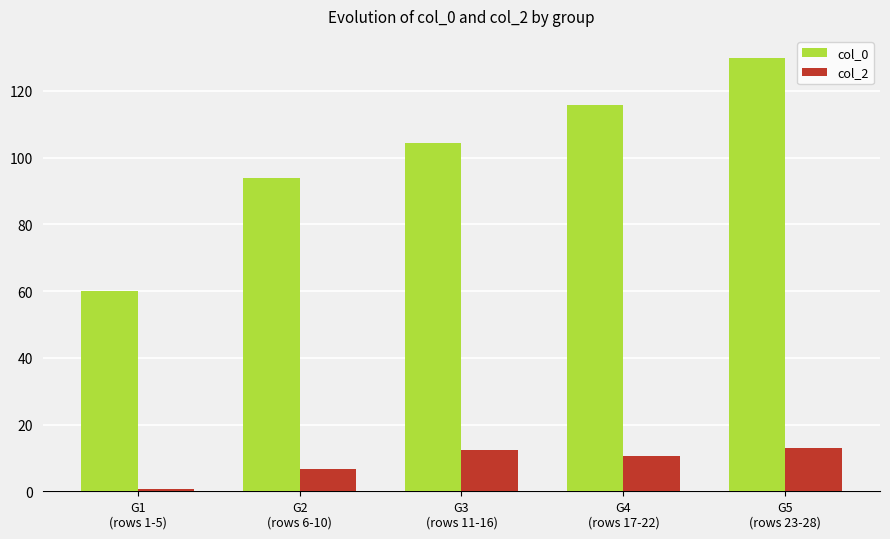

What is the value of the col_2 bar at the 1st from the left?

0.8